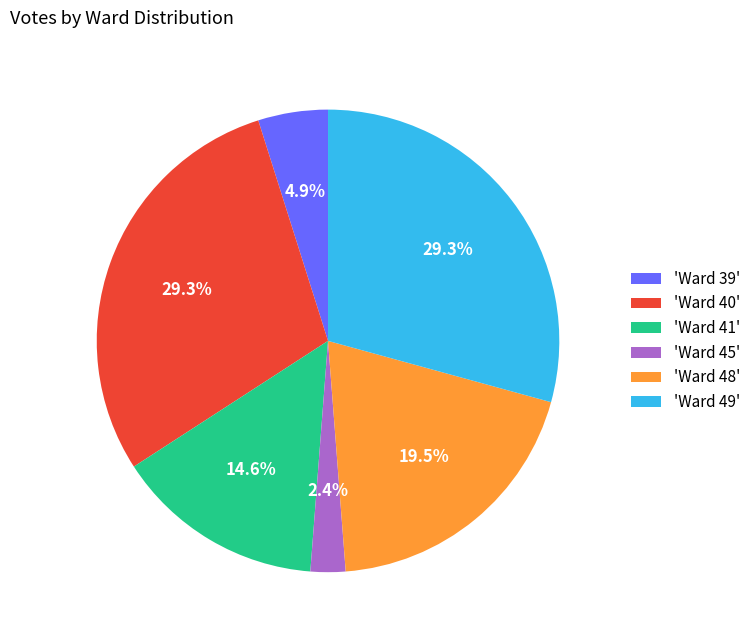

Is there any slice that represents more than half of the pie?

No